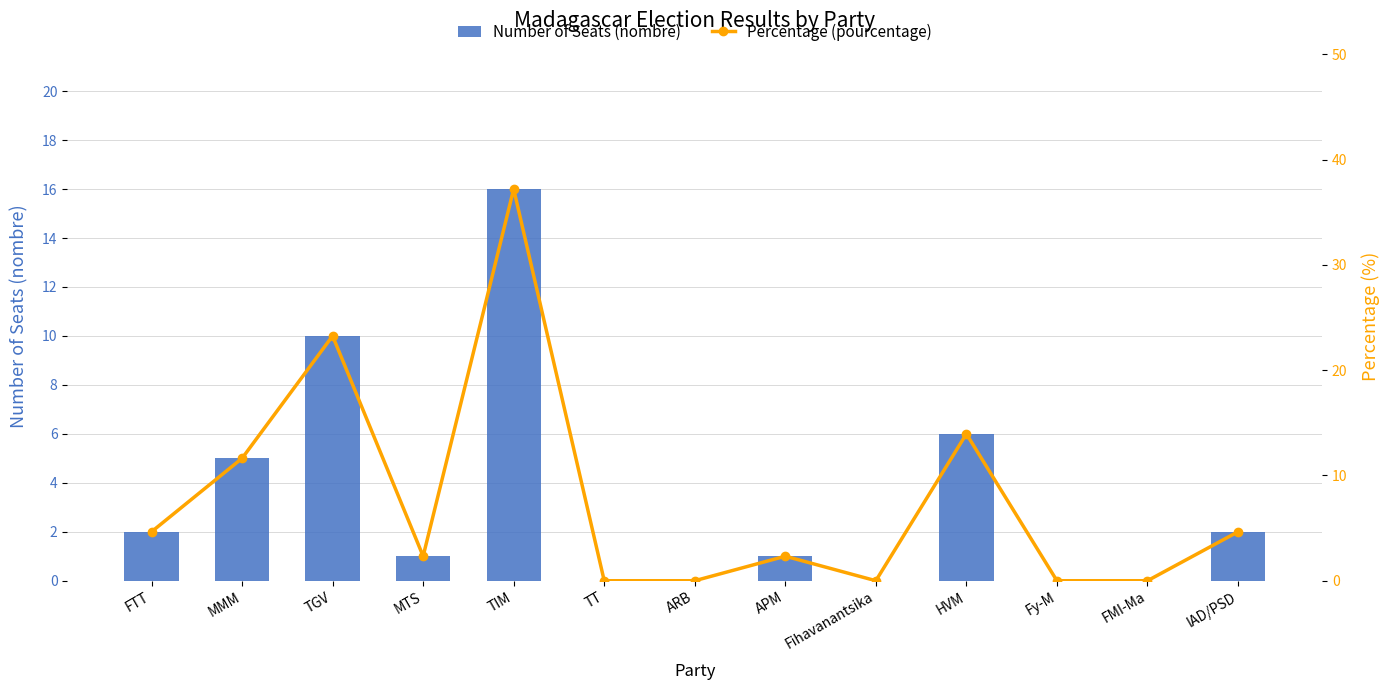

Where is pourcentage nearest to the value 18?

HVM